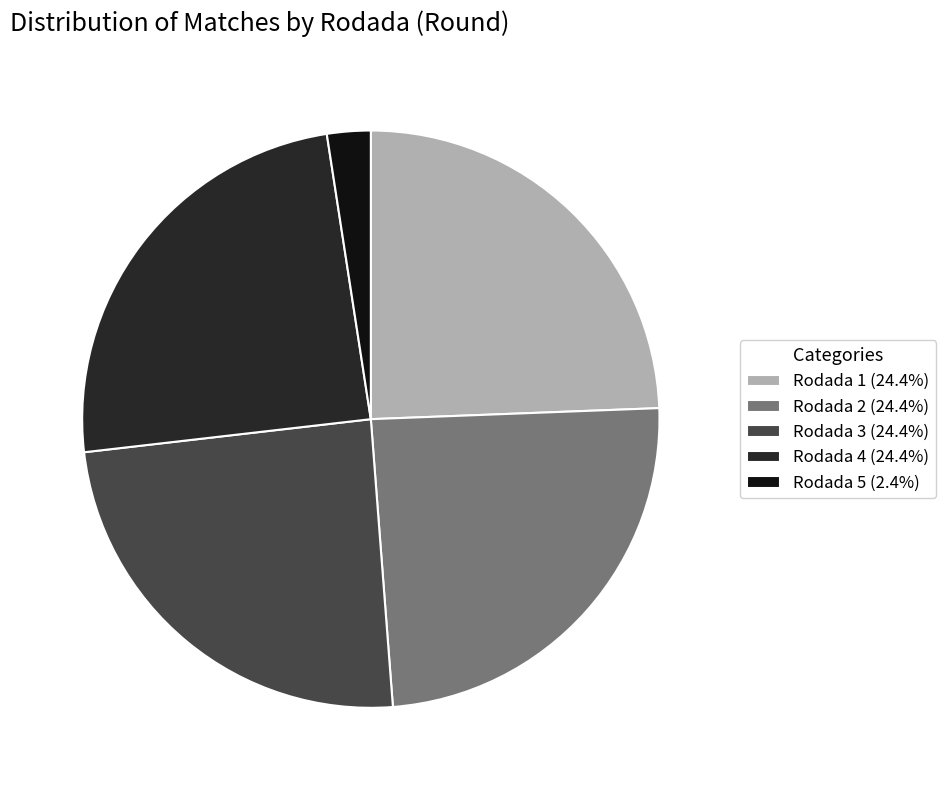

Do Rodada 4 (24.4%) and Rodada 3 (24.4%) together represent more than half of the pie?

No